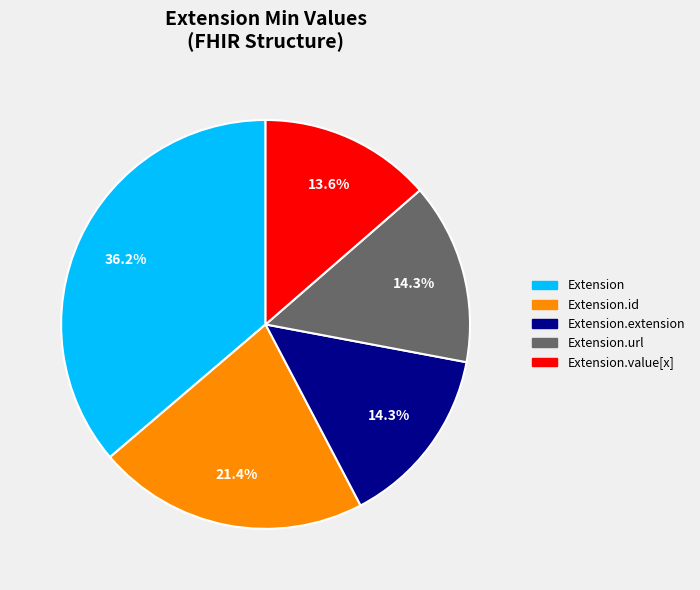

How many slices are in this pie chart?

5